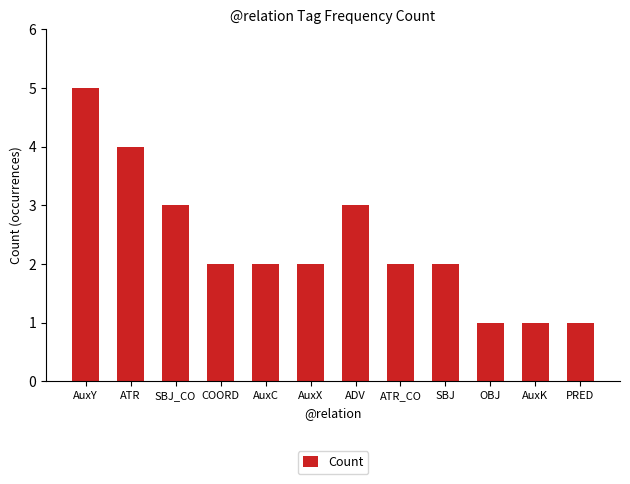

Is it true that the value at ATR is 4?

True